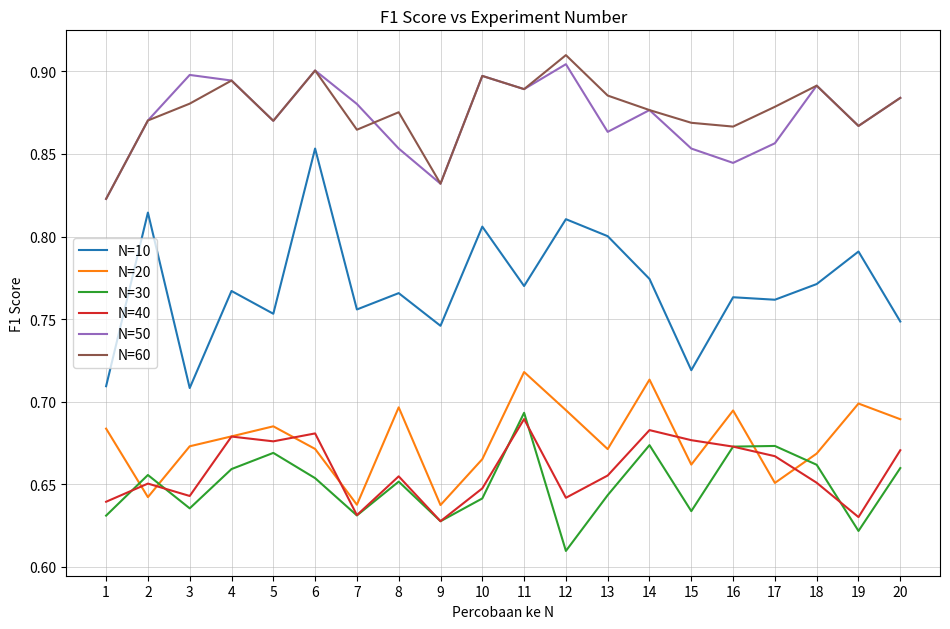

True or false: N=10 and N=20 cross at least once.

False